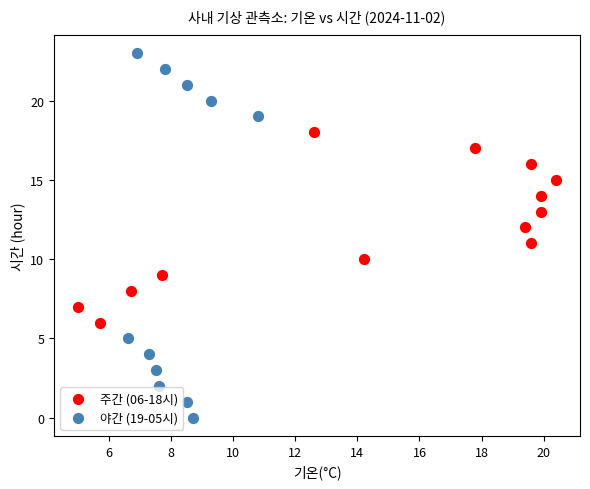

Which series contains the highest Y value?

야간 (19-05시)